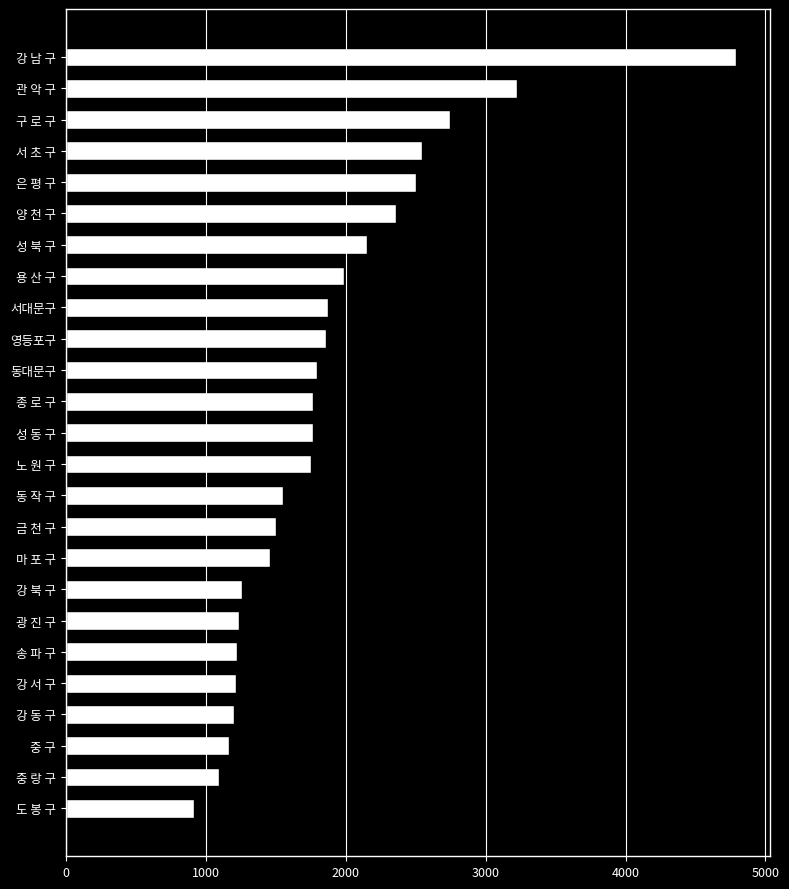

What is the smallest value displayed?

919